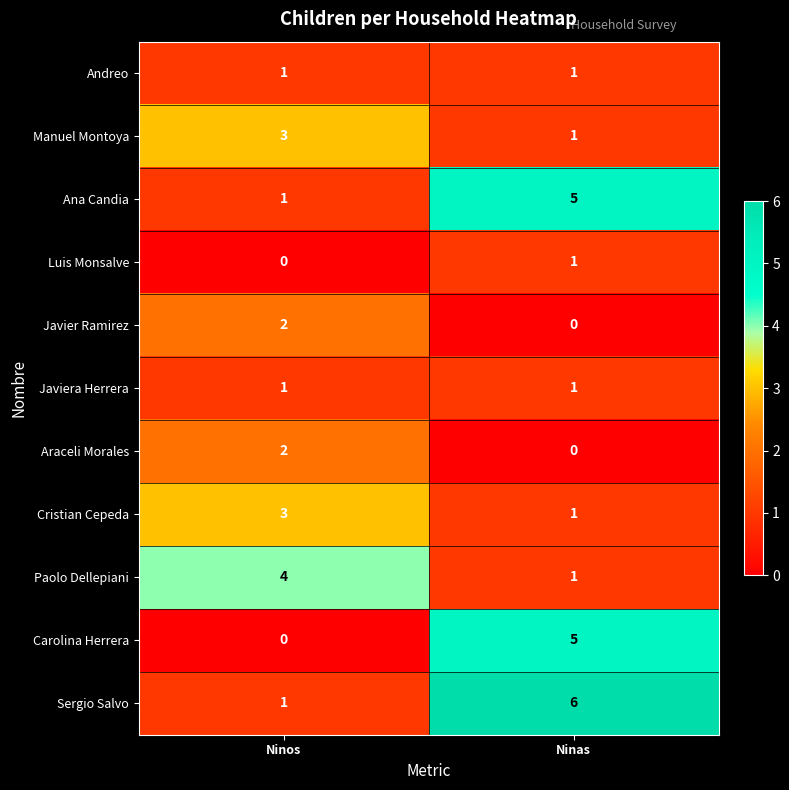

How many distinct data groups are displayed?

11